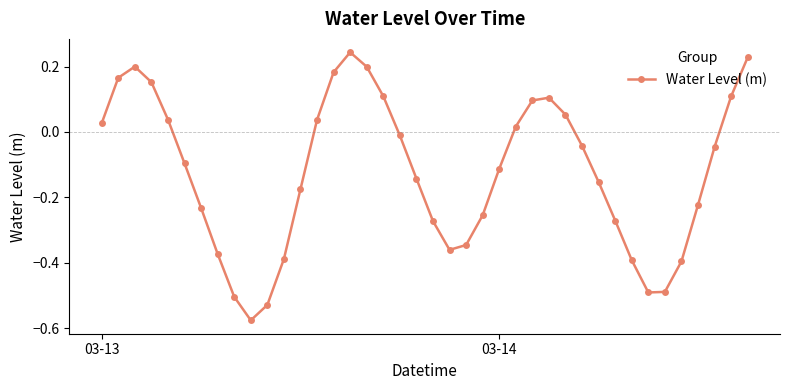

What is the difference between the maximum and minimum values?

0.8